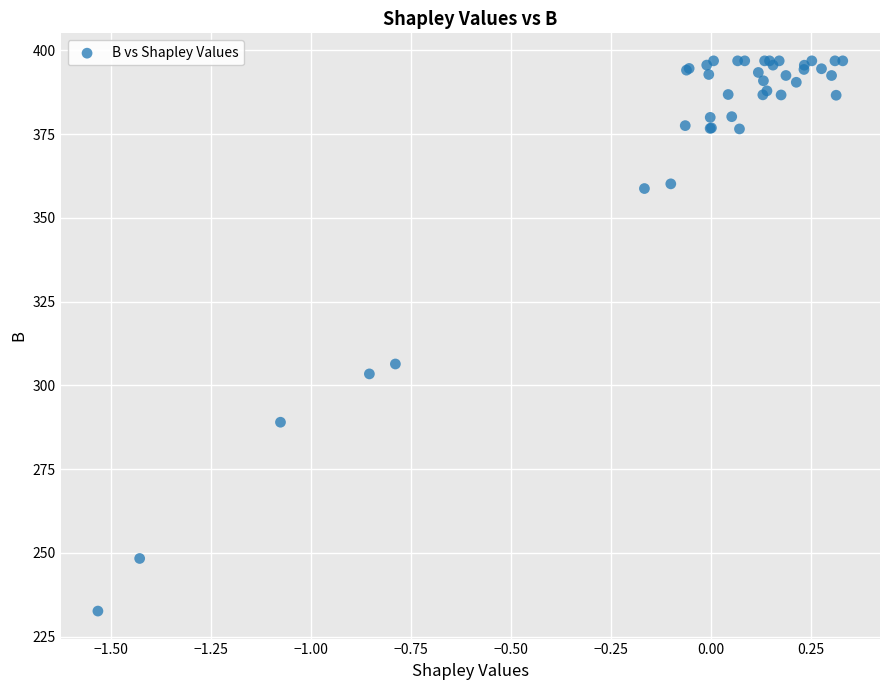

What Y value in the scatter plot is closest to 314?

306.4